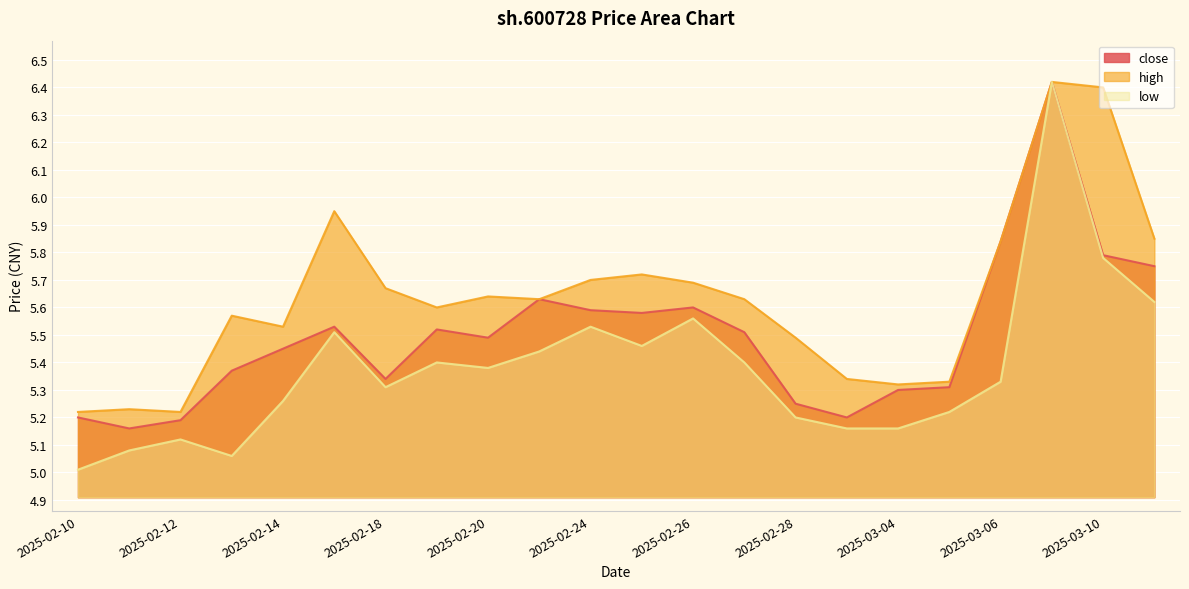

True or false: high and close intersect in this chart.

False